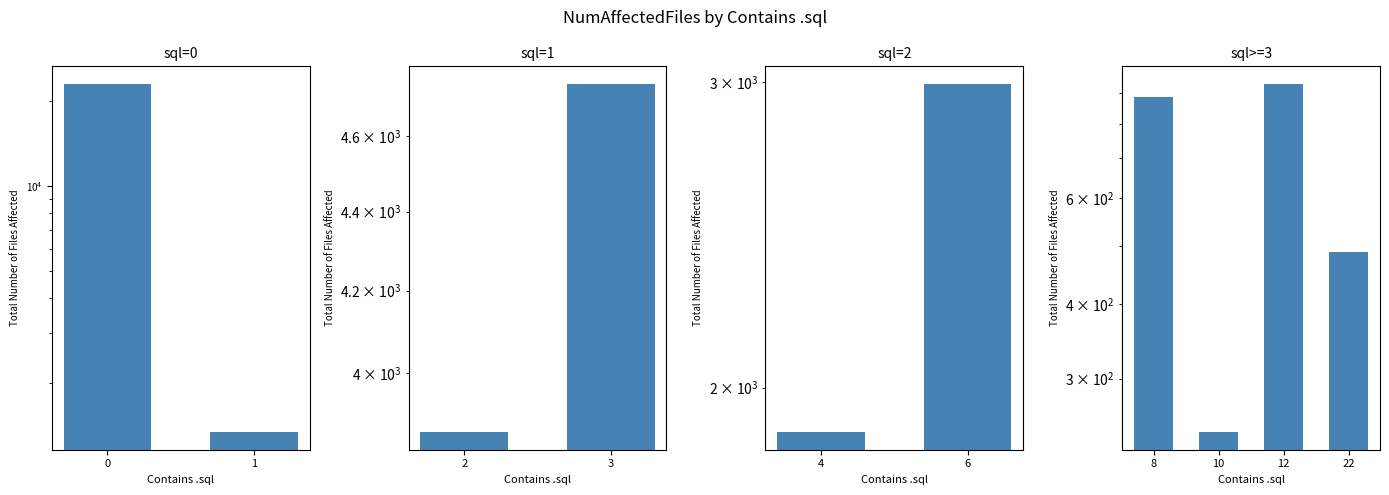

The value at 8 is 1549. True or false?

False